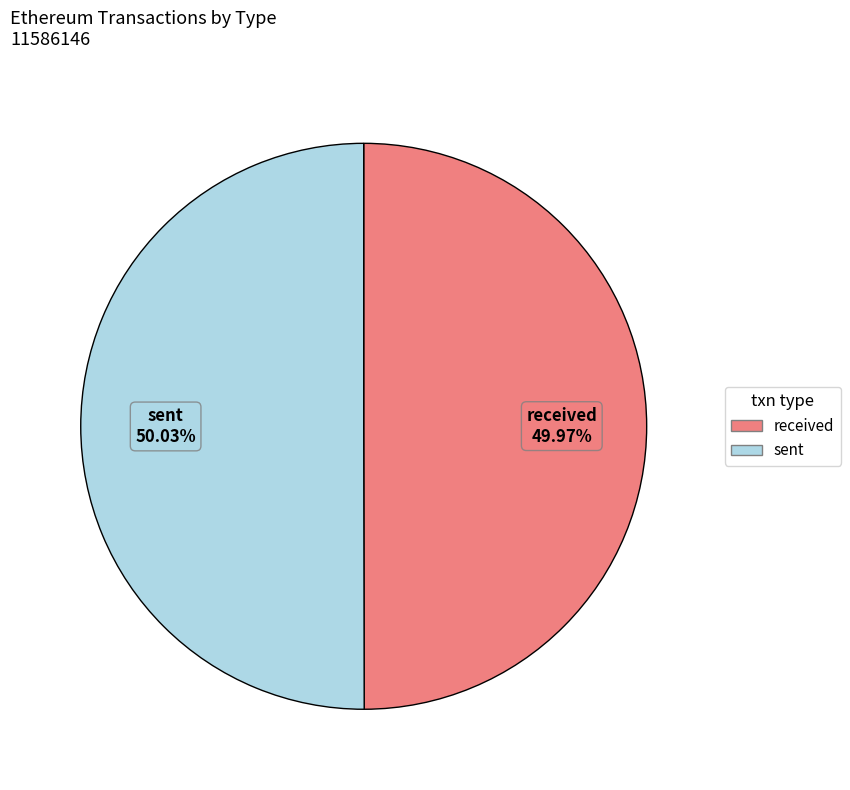

What percentage is the sent slice, to the nearest percent?

50%